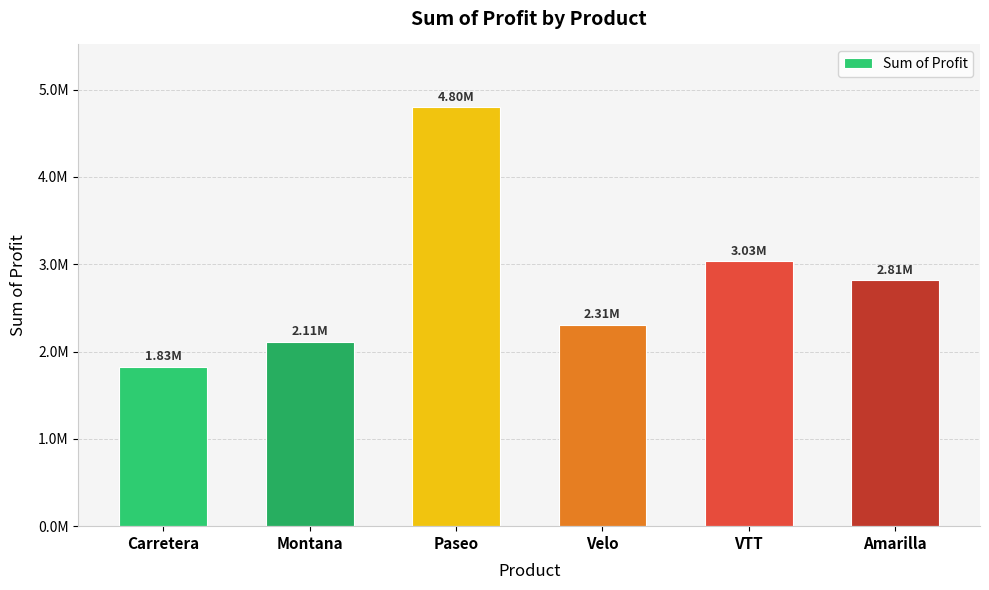

What is the label of the 3rd bar from the right?

Velo